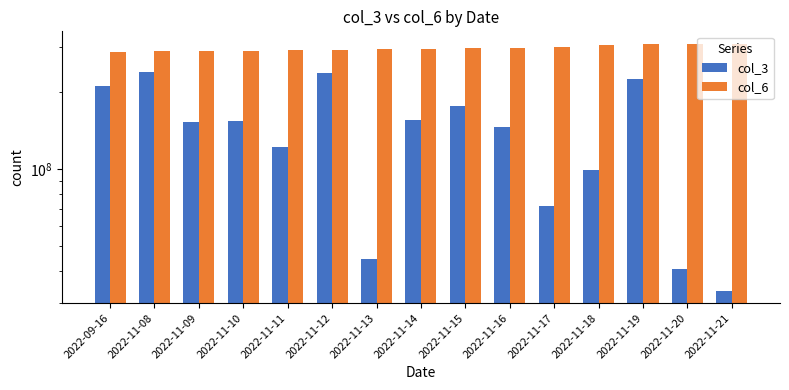

Is the value of col_3 at 2022-11-14 greater than the value of col_6 at 2022-11-17?

No